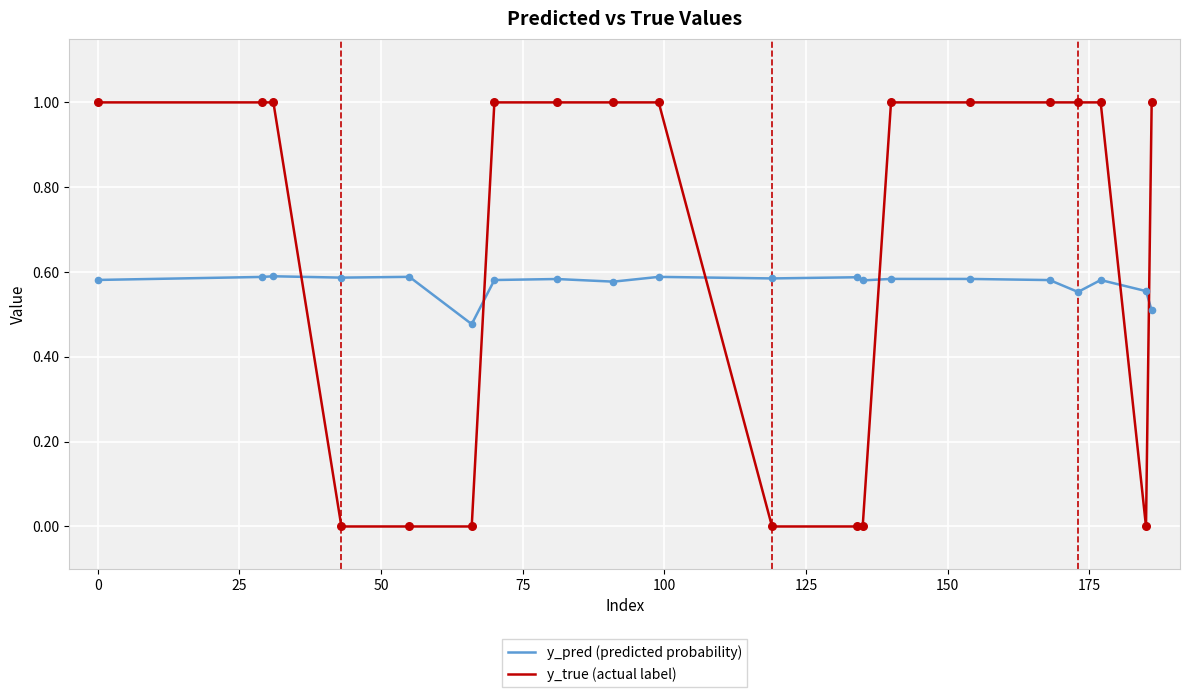

What are all the series names shown in the legend?

y_pred (predicted probability), y_true (actual label)